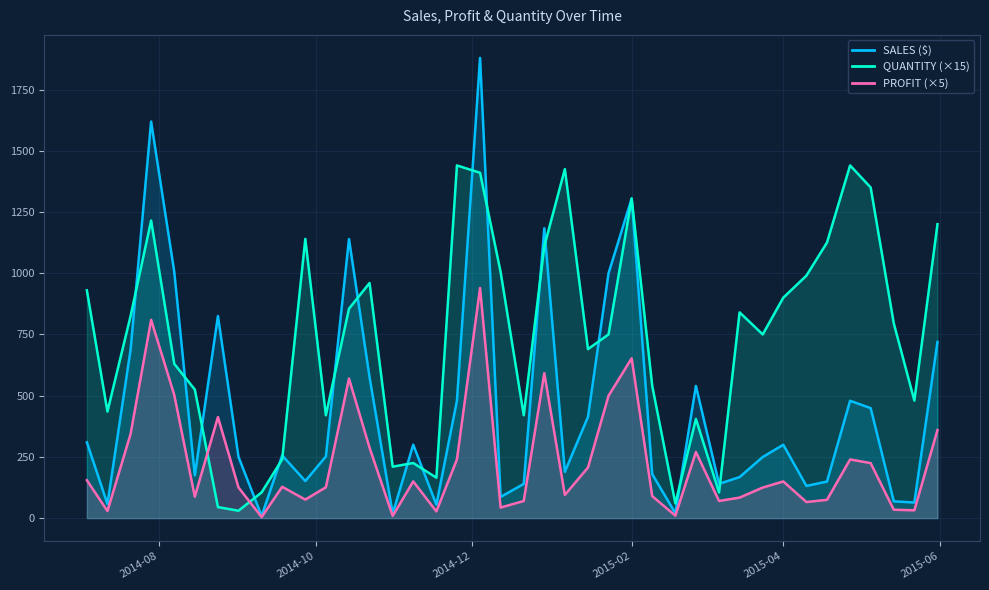

True or false: PROFIT (×5) and SALES ($) intersect in this chart.

False